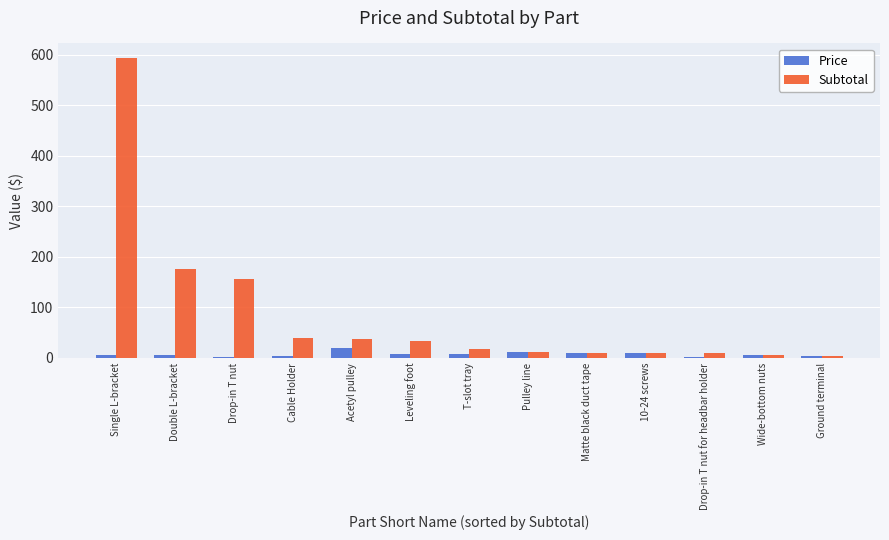

How many groups of bars are there?

13